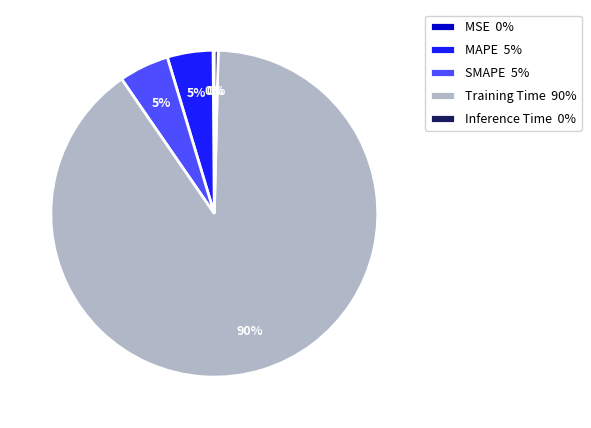

Is the sum of MAPE and Inference Time greater than half?

No